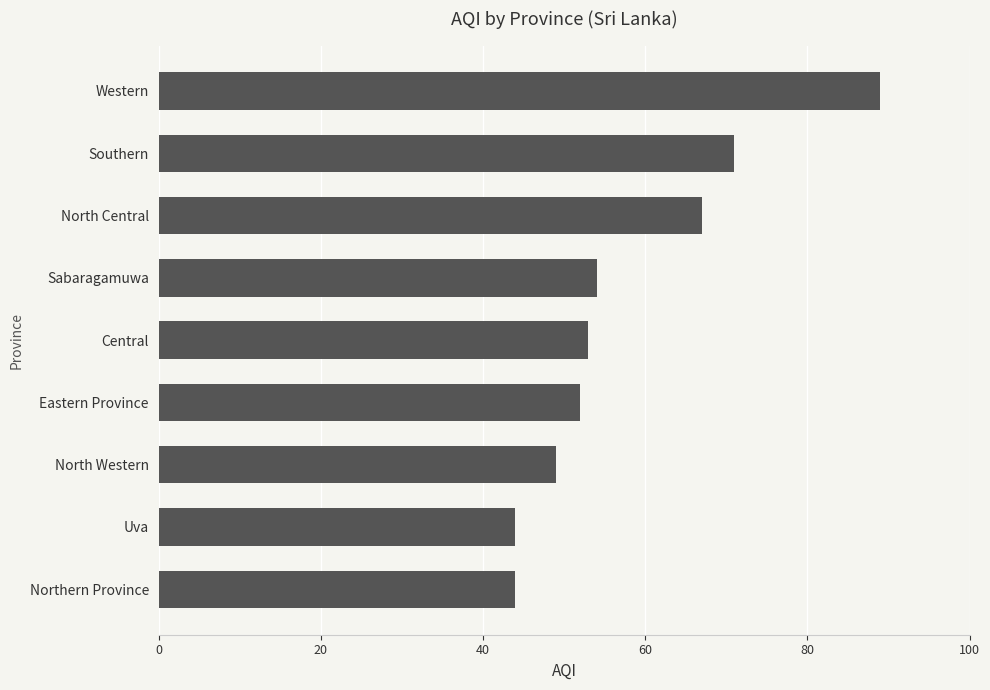

Approximately how many times larger is the value at Sabaragamuwa compared to Southern?

0.8